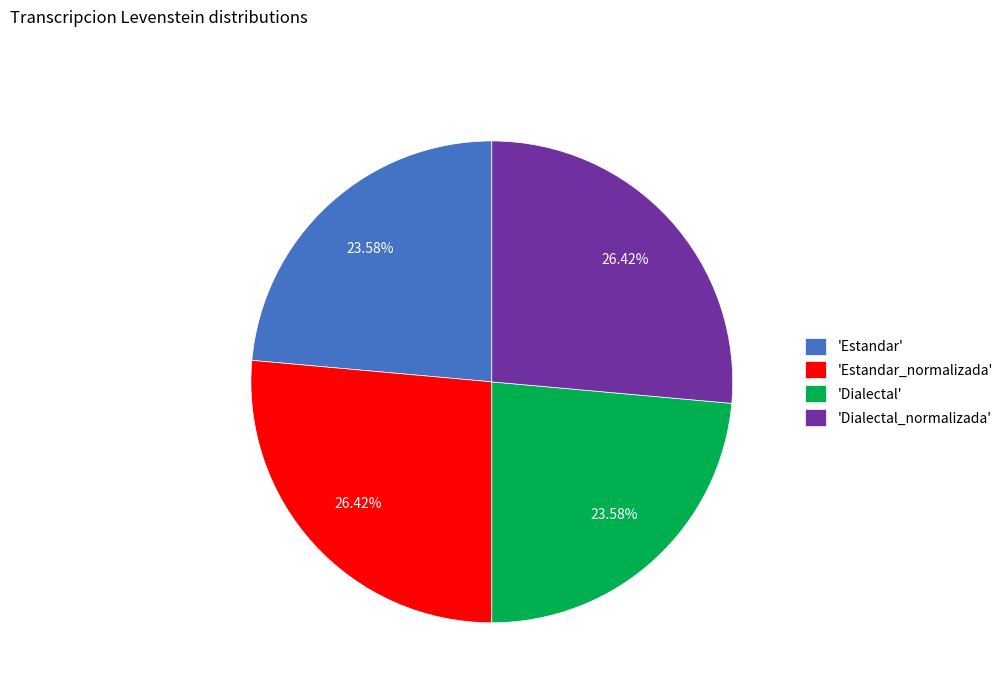

Do 'Estandar' and 'Dialectal' together represent more than half of the pie?

No